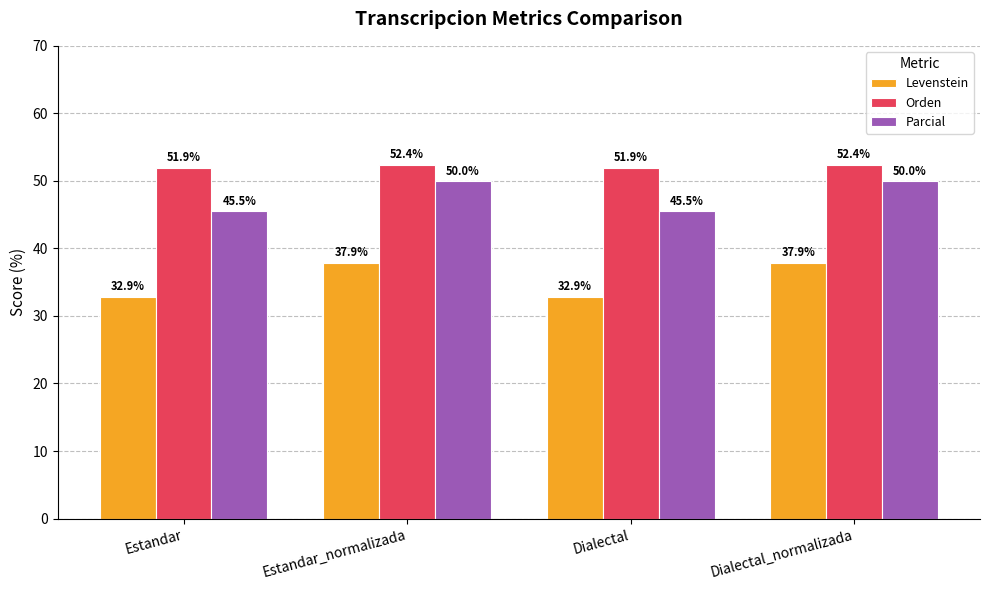

What is the greatest value displayed?

52.4